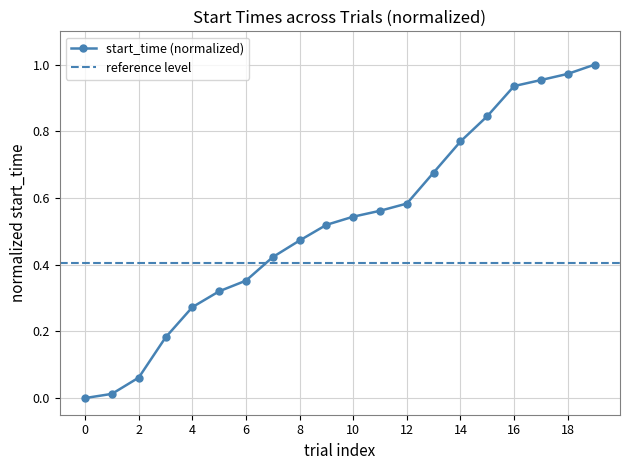

Is it true that the value at 12 is 0.3?

False